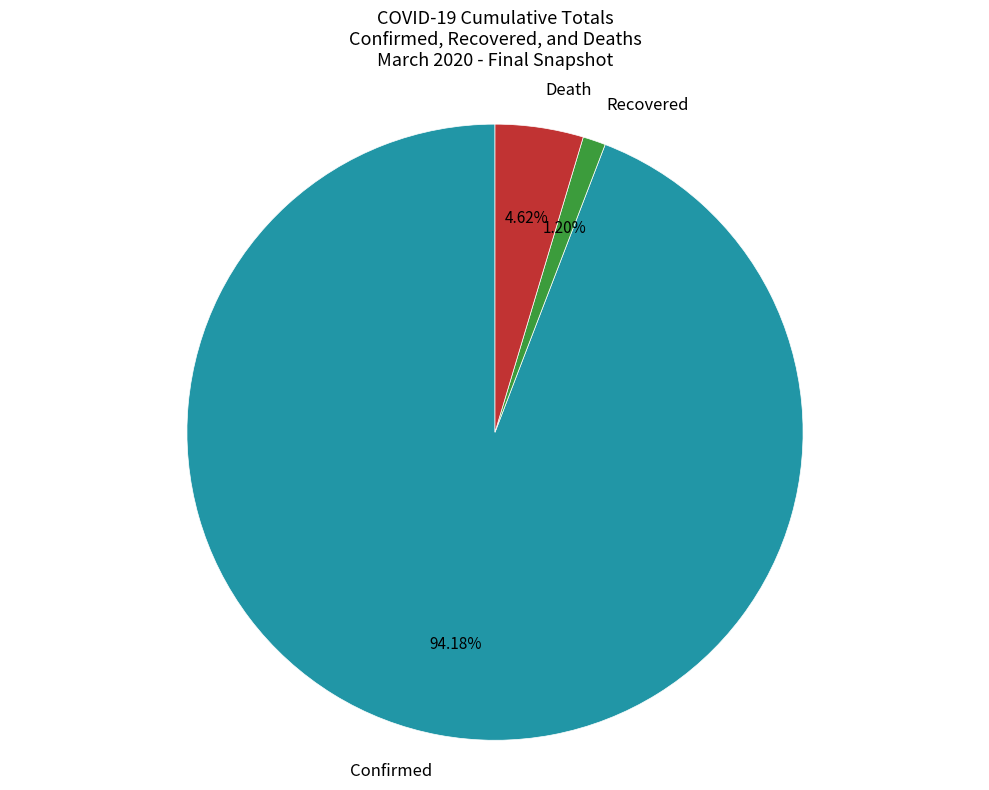

Between Confirmed and Death, which is larger?

Confirmed